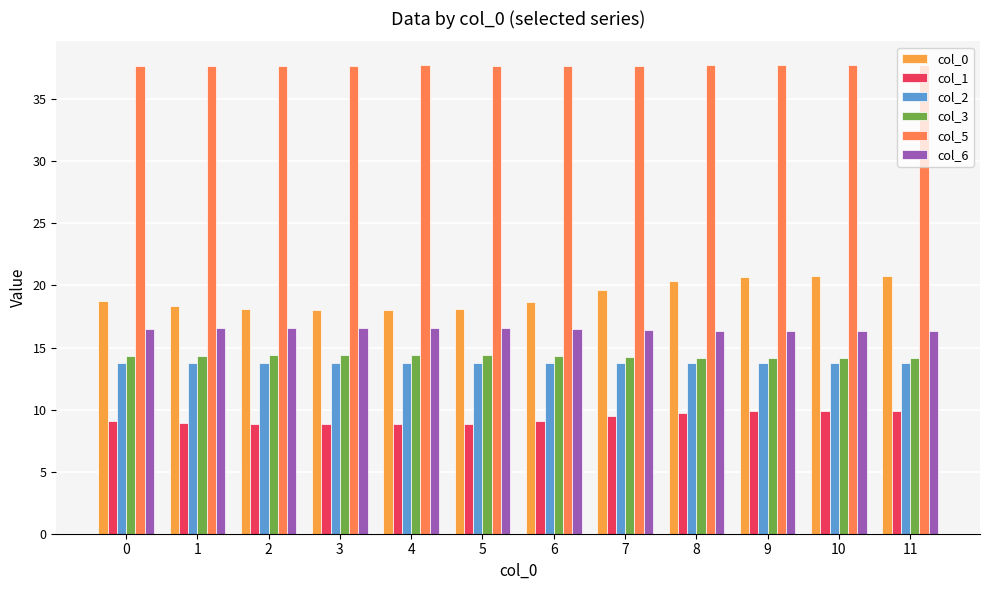

What is the lowest value of the col_1 series?

8.8